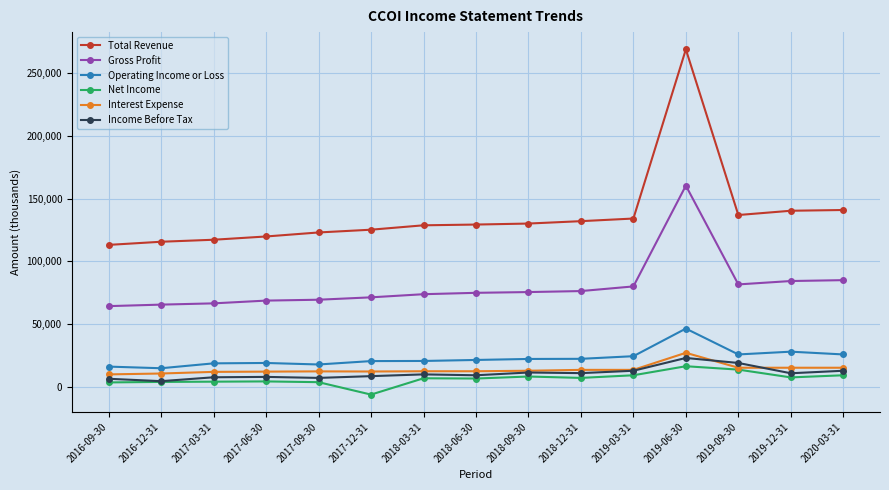

How many data points in Interest Expense are less than 12400?

6